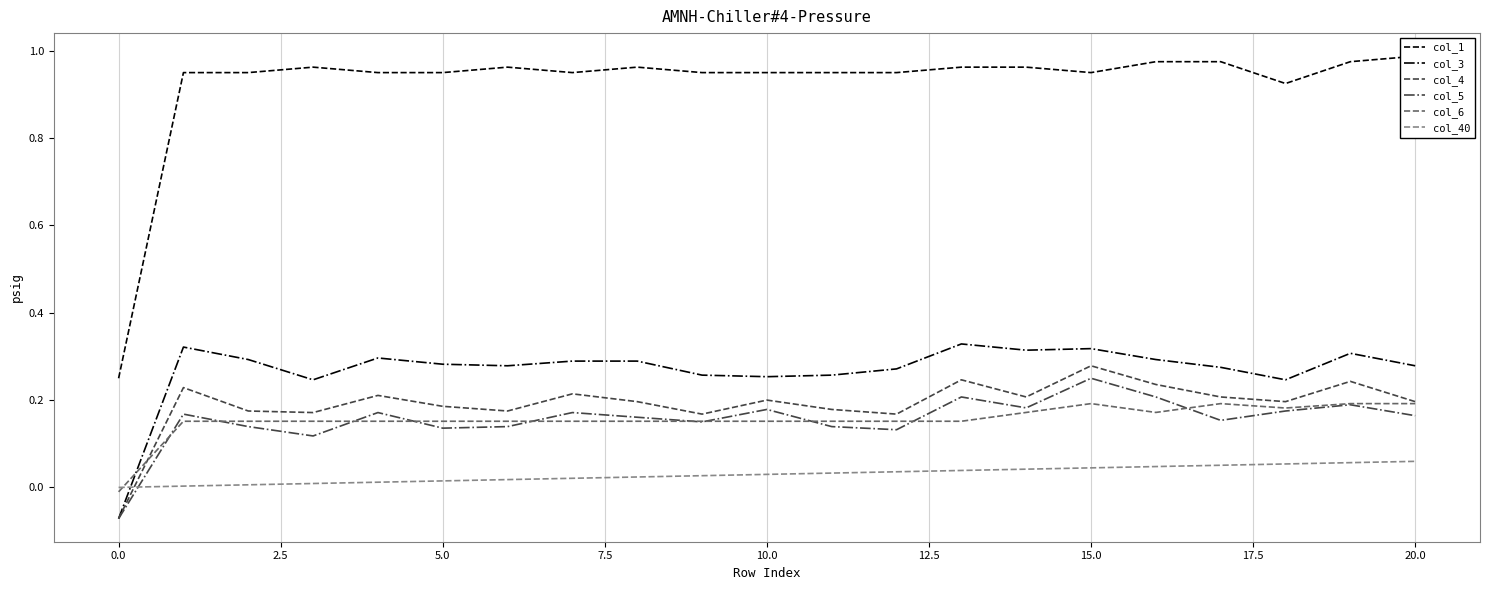

Count the number of data series in this chart.

6